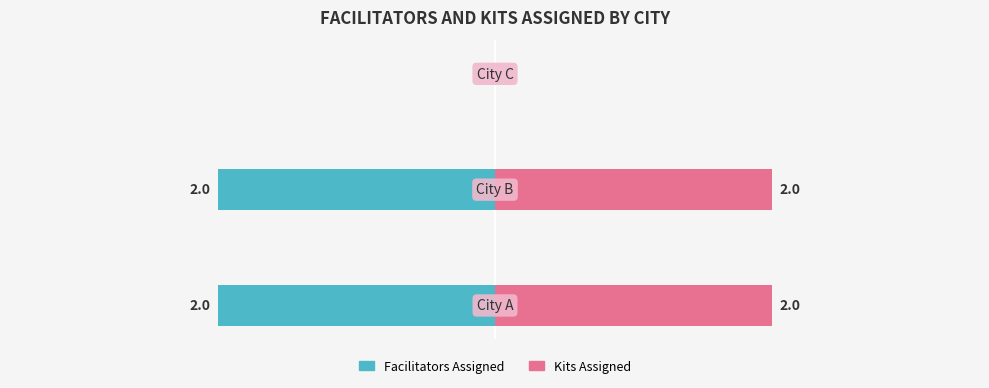

Reading right to left, transcribe all the data shown in this chart.

Facilitators Assigned: −2=0	−3=-2	−4=-2
Kits Assigned: −2=0	−3=2	−4=2